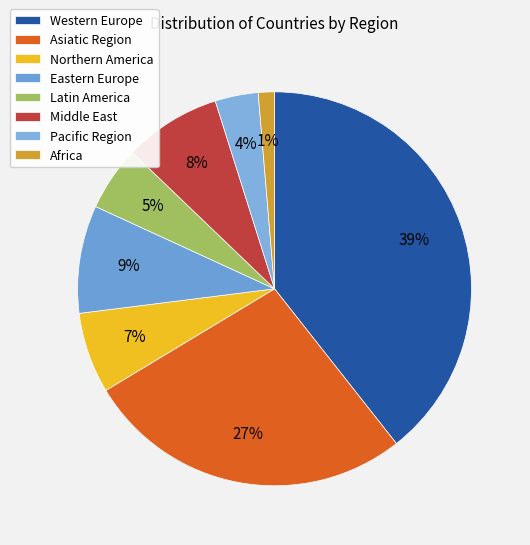

Does Asiatic Region represent more than half of the total?

No